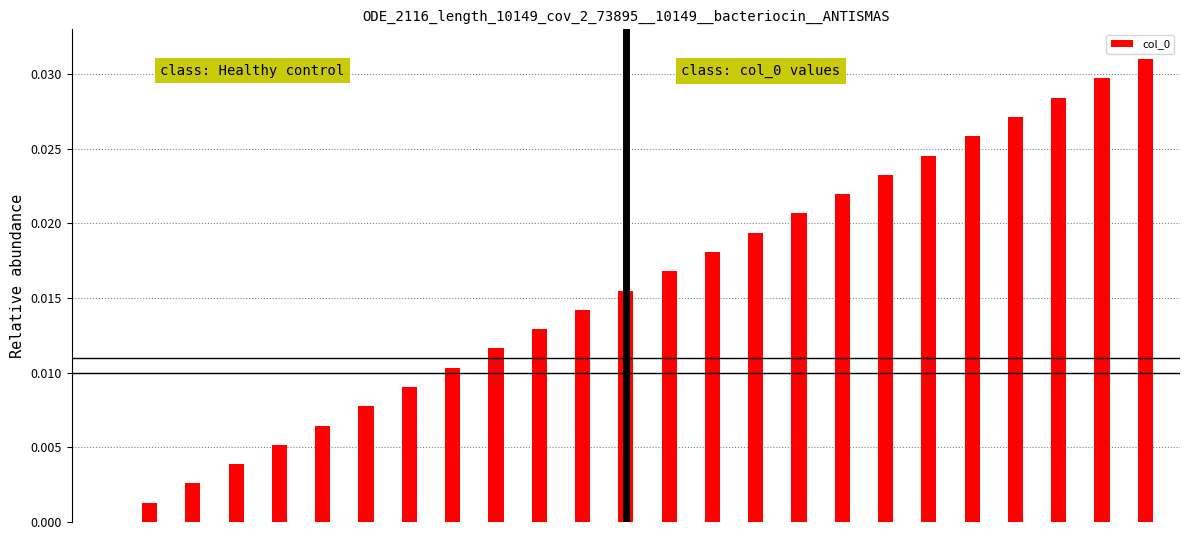

What is the sum of all values?

0.4